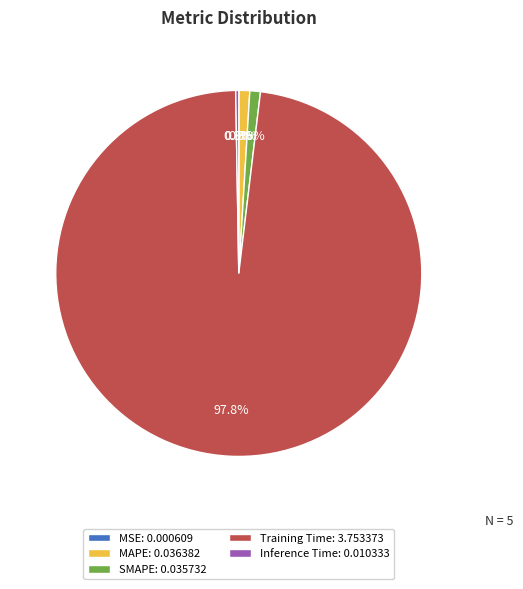

Which slice represents more than half of the pie?

Training Time